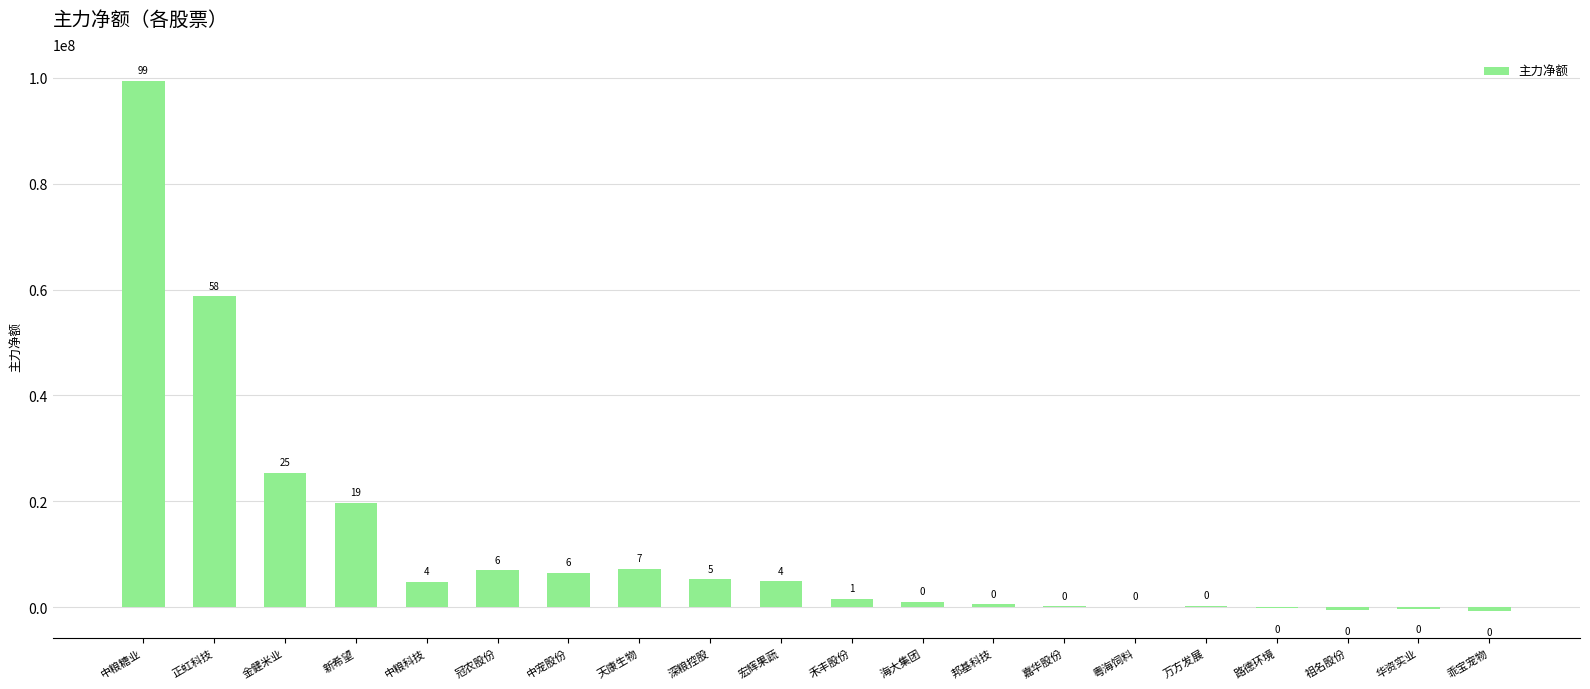

Which label corresponds to the largest value in the chart?

中粮糖业